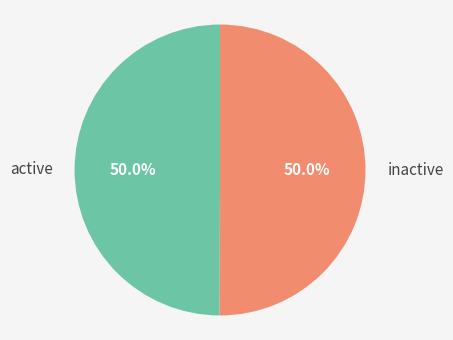

Approximately how many times larger is the value at active compared to inactive?

1.0